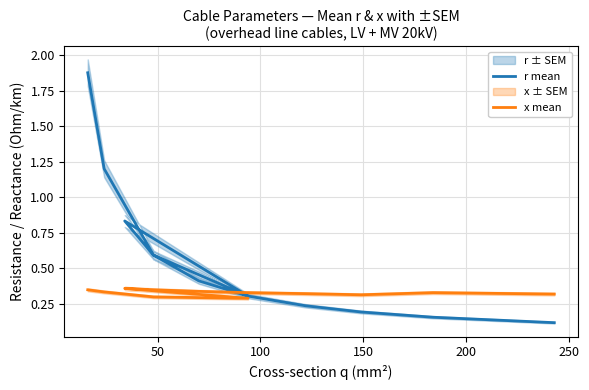

How many times do r mean and x mean cross each other?

1